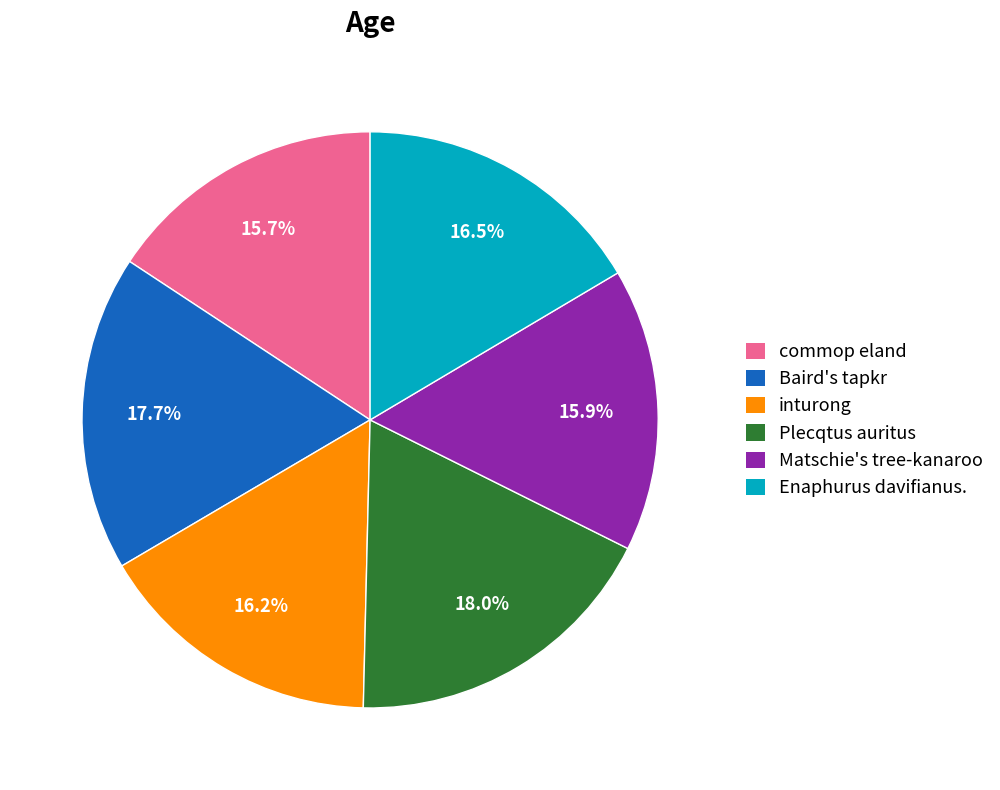

What is the ratio of the value at Plecqtus auritus to the value at Matschie's tree-kanaroo?

1.1